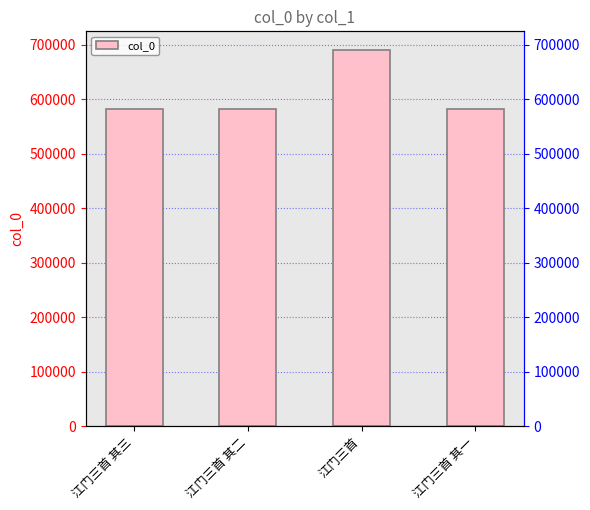

Reading left to right, extract all data points from this chart.

581195	581194	690292	581193